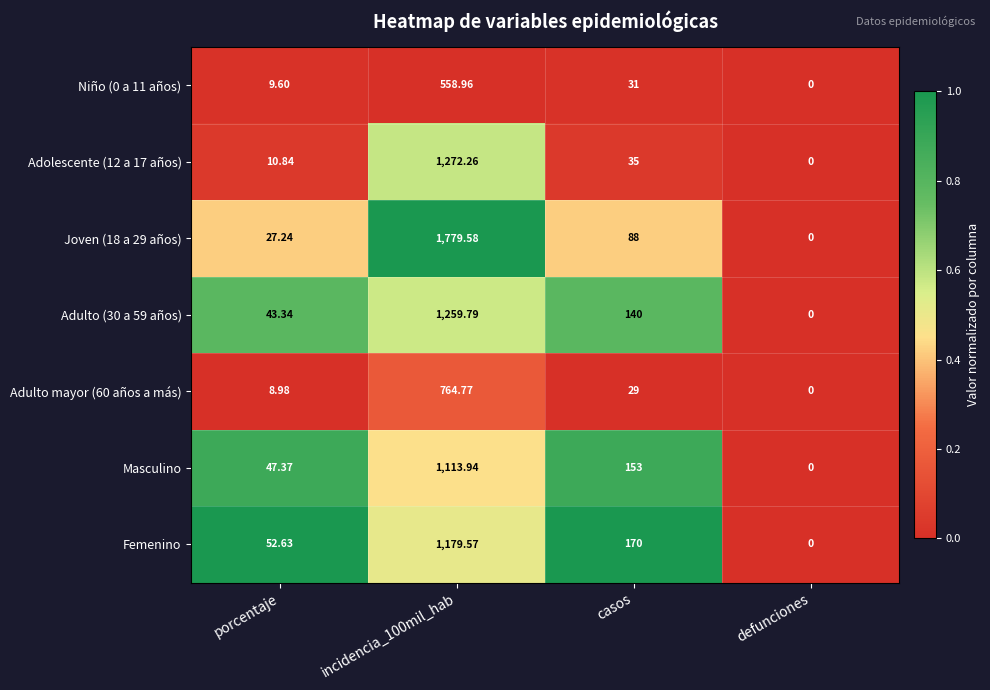

How many values in Femenino are above zero?

3